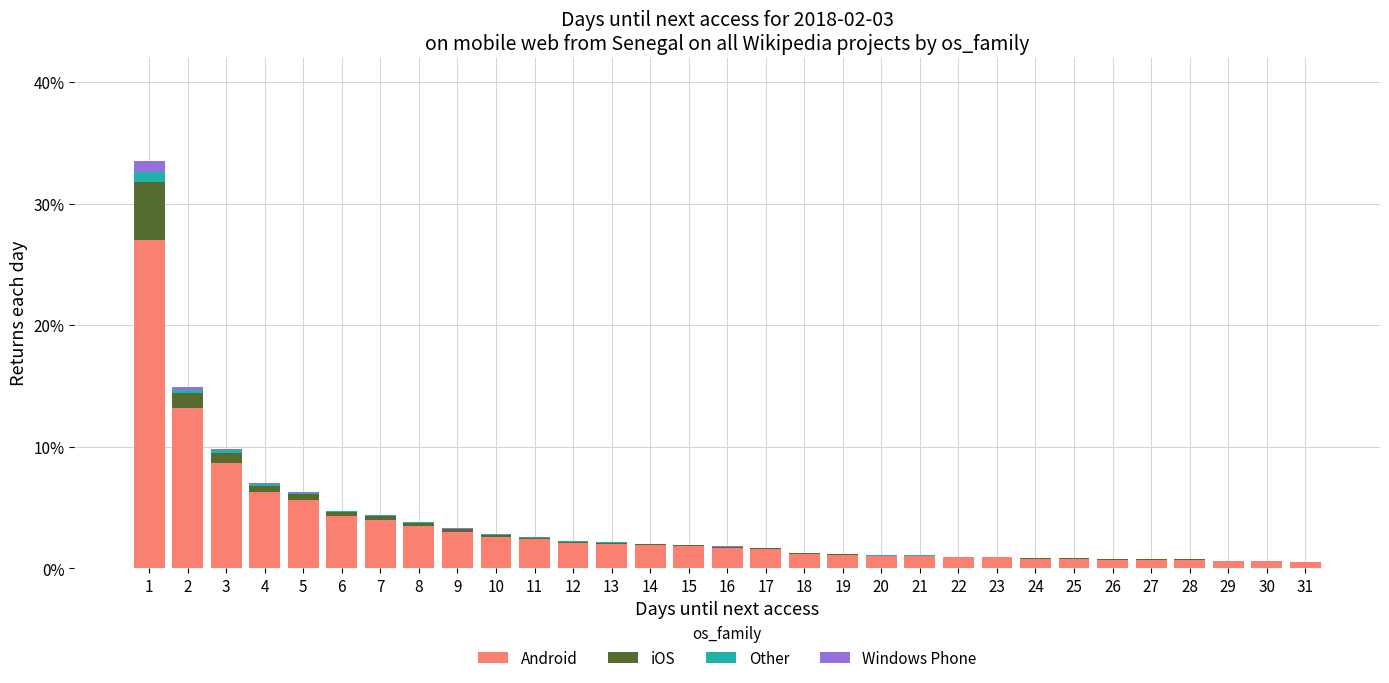

What is the highest value of the Android series?

27.0